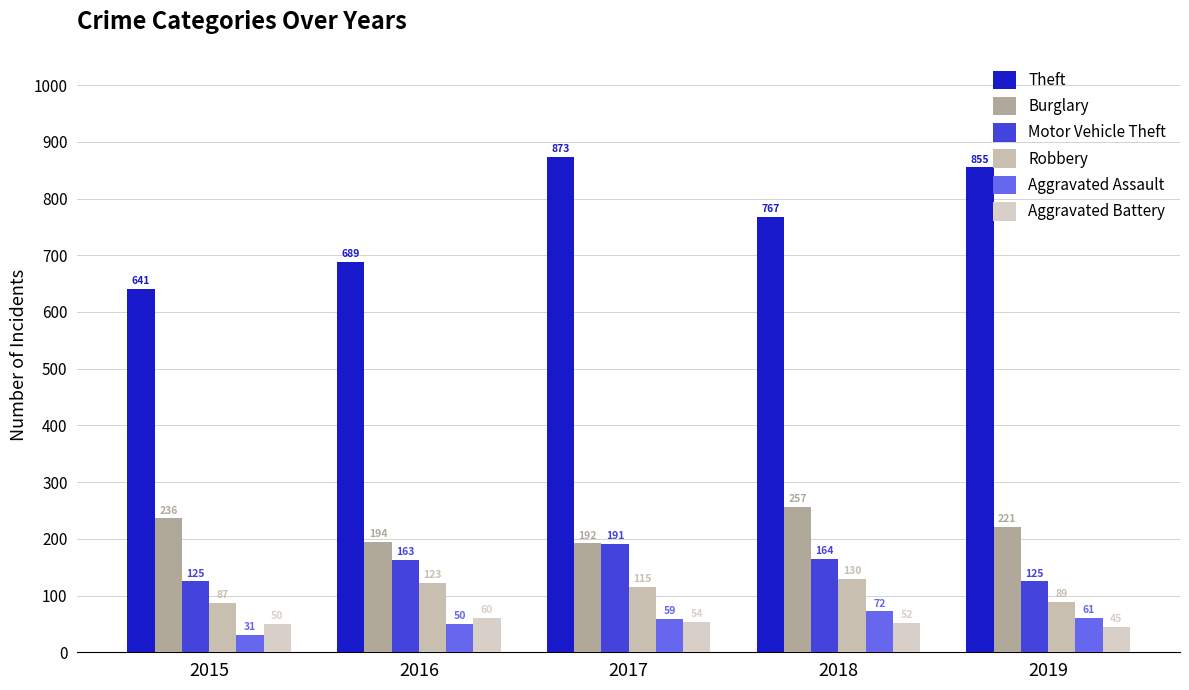

Where does the Robbery series first go above 115?

2016